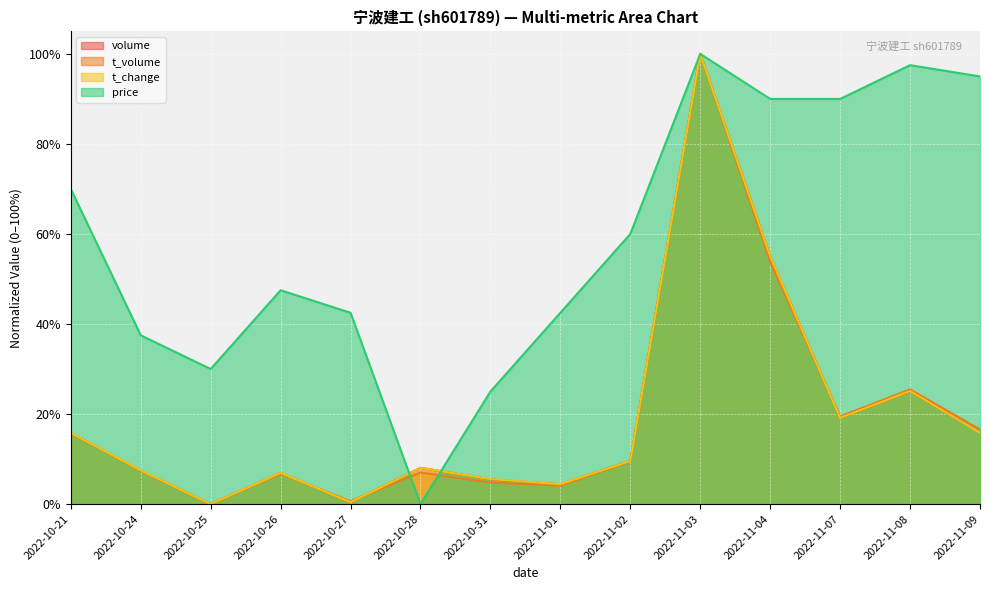

How many times do volume and t_change cross each other?

4